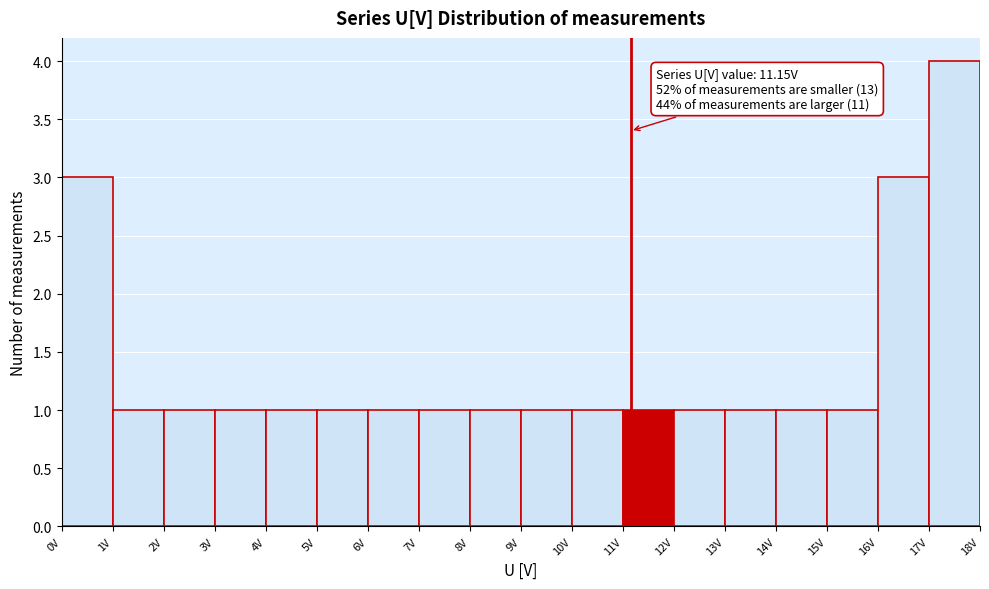

Which range on the x-axis has the tallest bar?

17 to 18